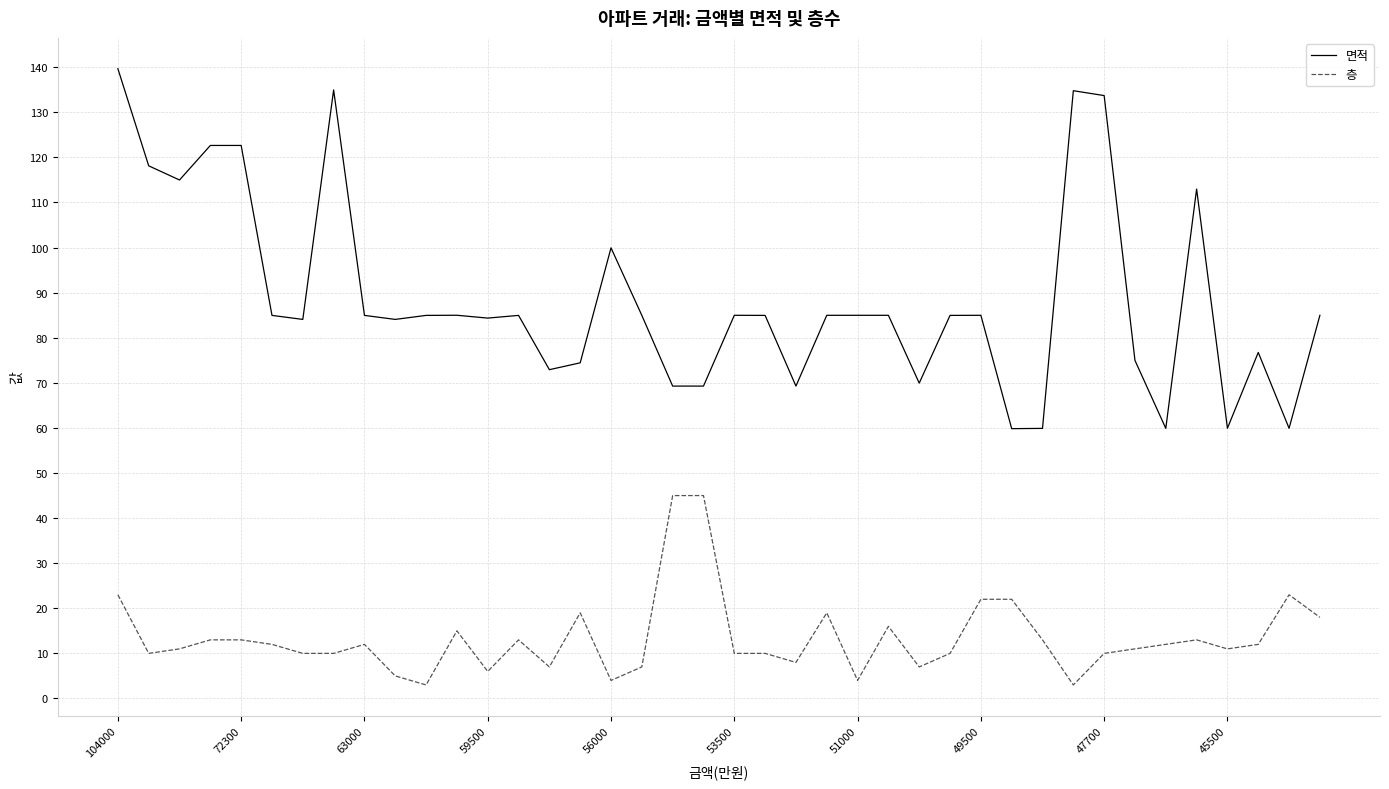

How many lines are shown in the chart?

2